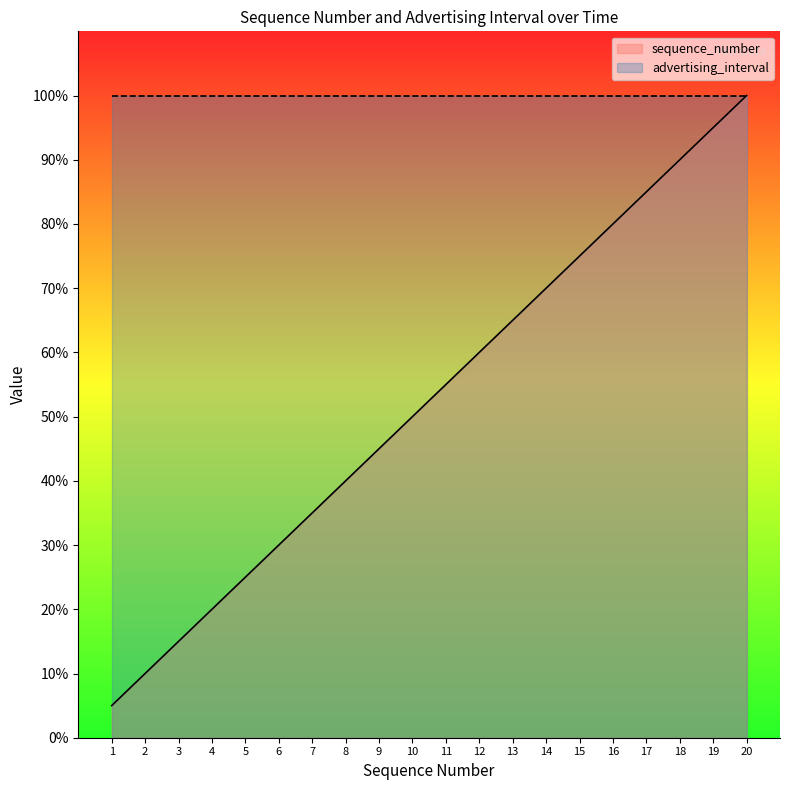

True or false: the data shows 128.4 at 16.

False